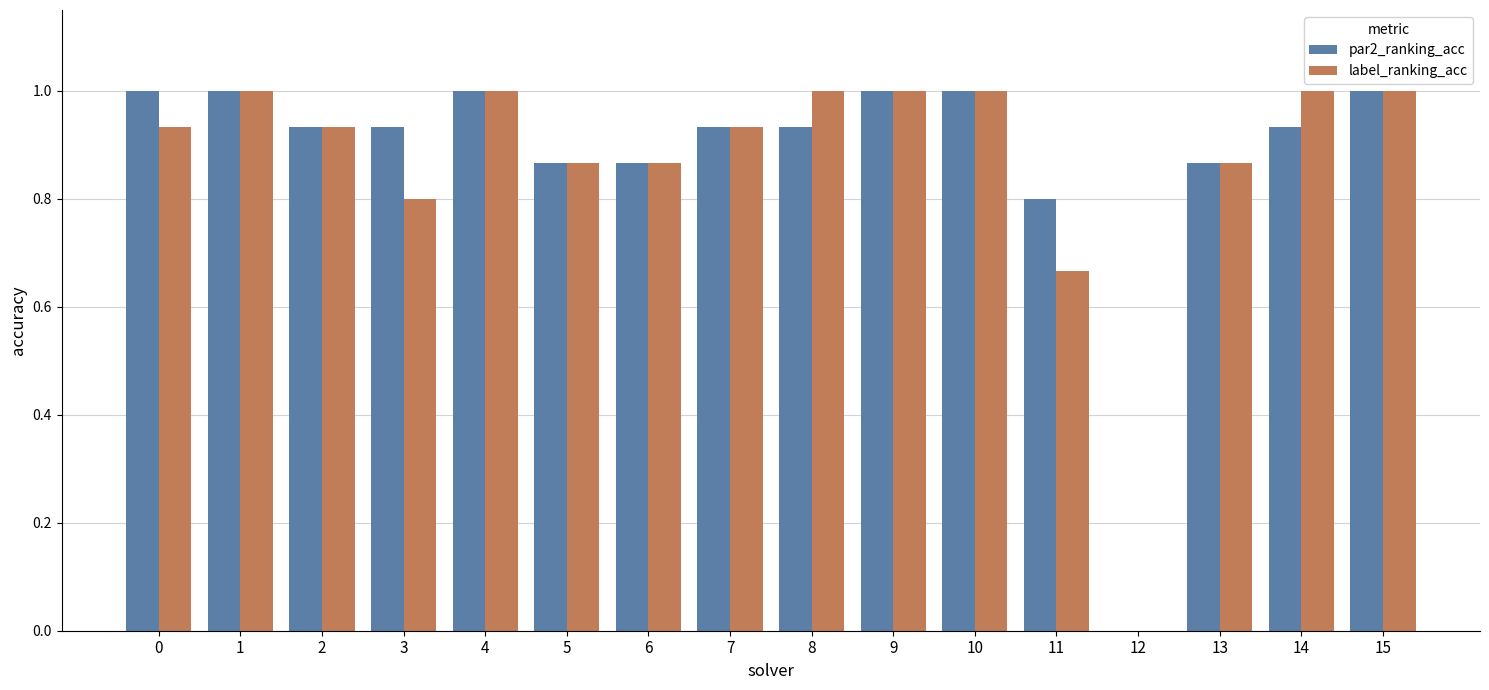

Between 3 and 14, which series saw the biggest shift?

label_ranking_acc